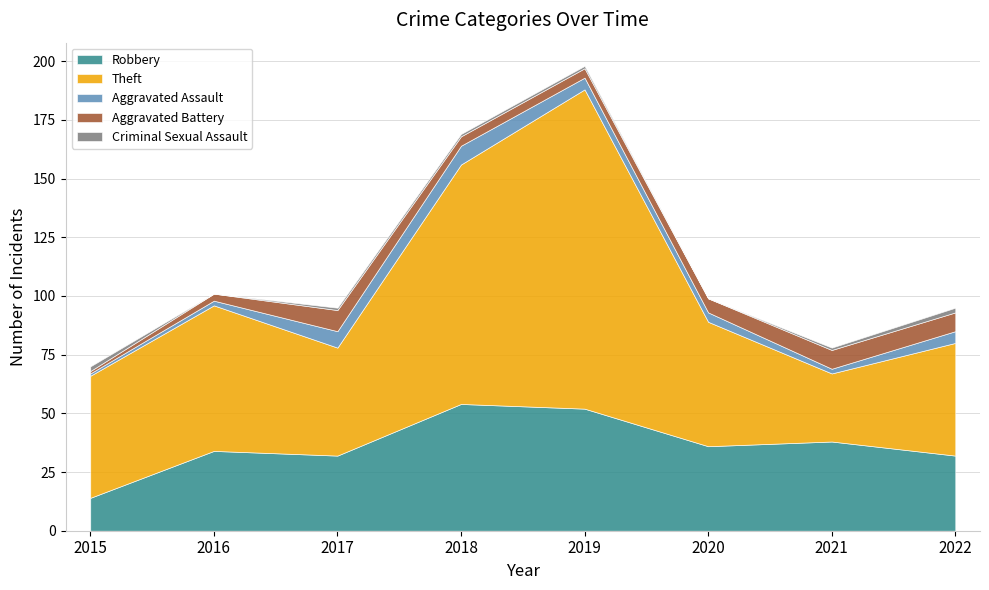

What is the value of the Robbery point at the 4th from the left?

54